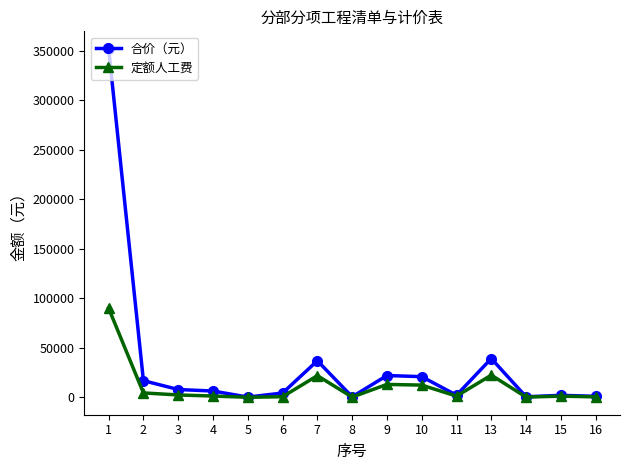

Which series has the largest range (max minus min)?

合价（元）